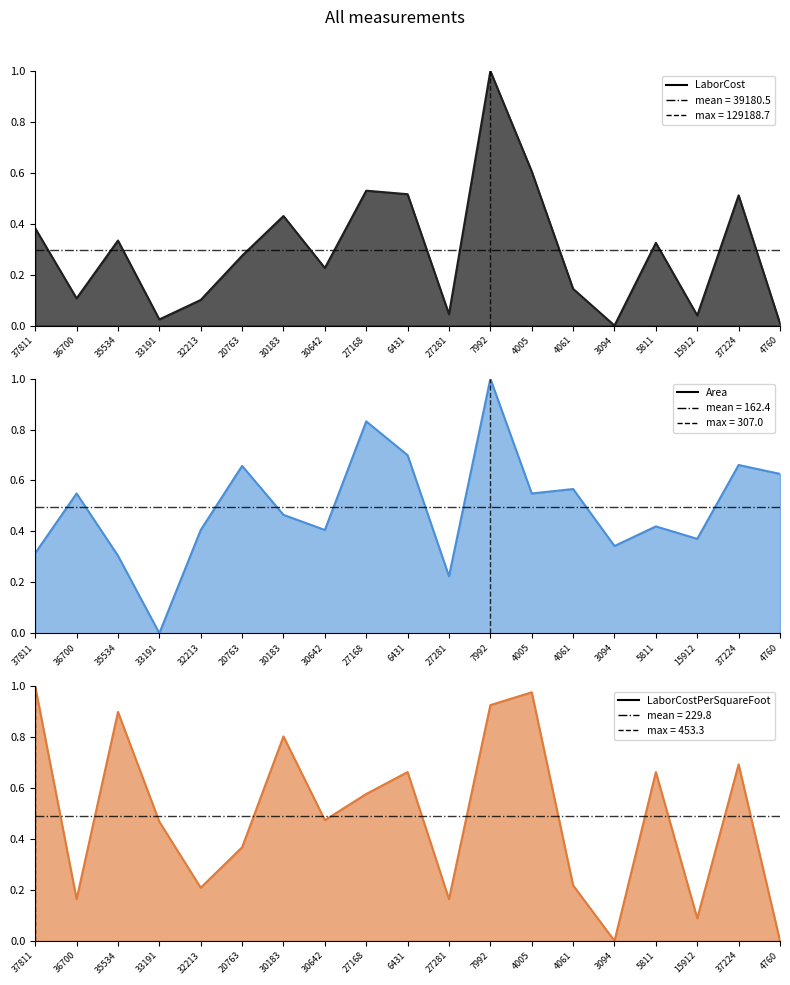

Which series has the largest total across all categories?

Area line